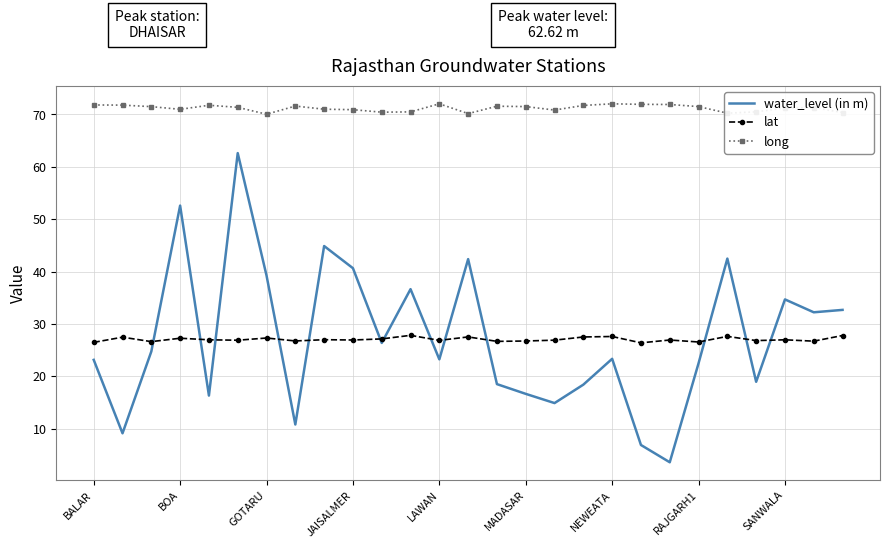

What is the difference between the second highest and minimum values in the water_level (in m) series?

49.0